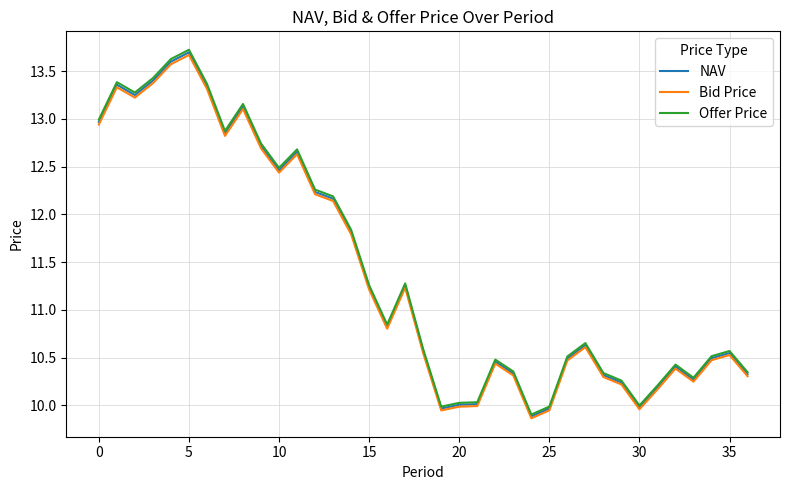

True or false: Bid Price and NAV cross at least once.

False